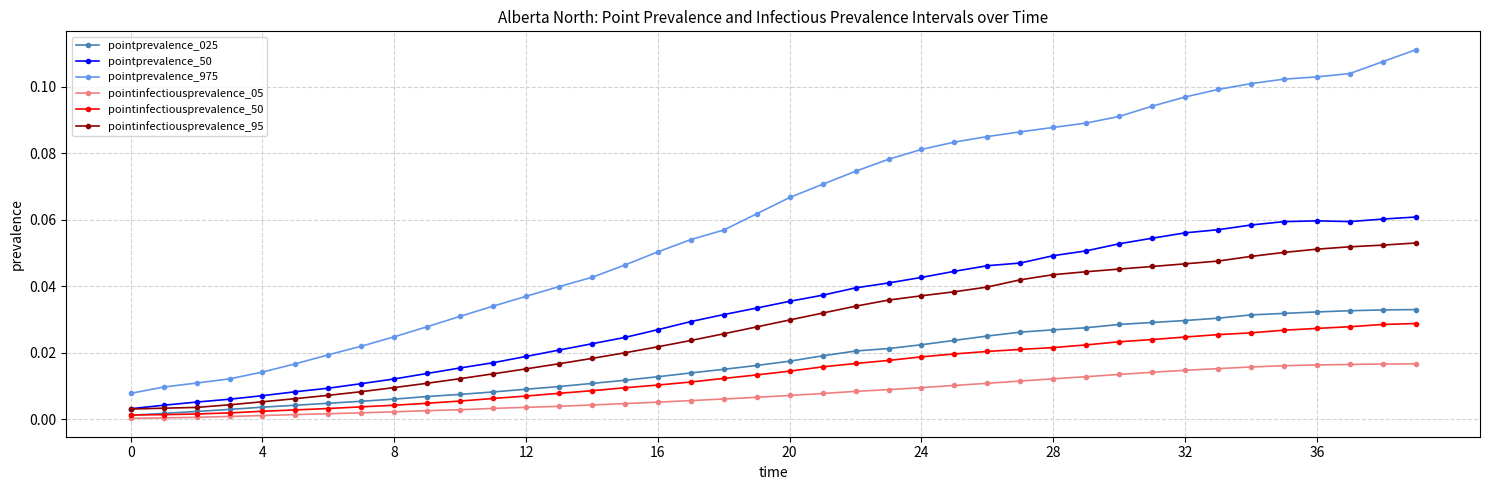

How many lines are shown in the chart?

6